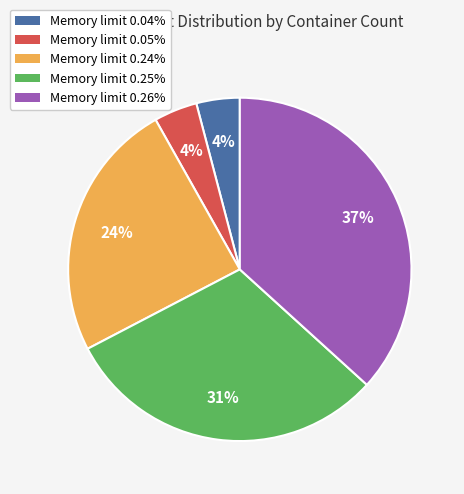

How many slices are in this pie chart?

5